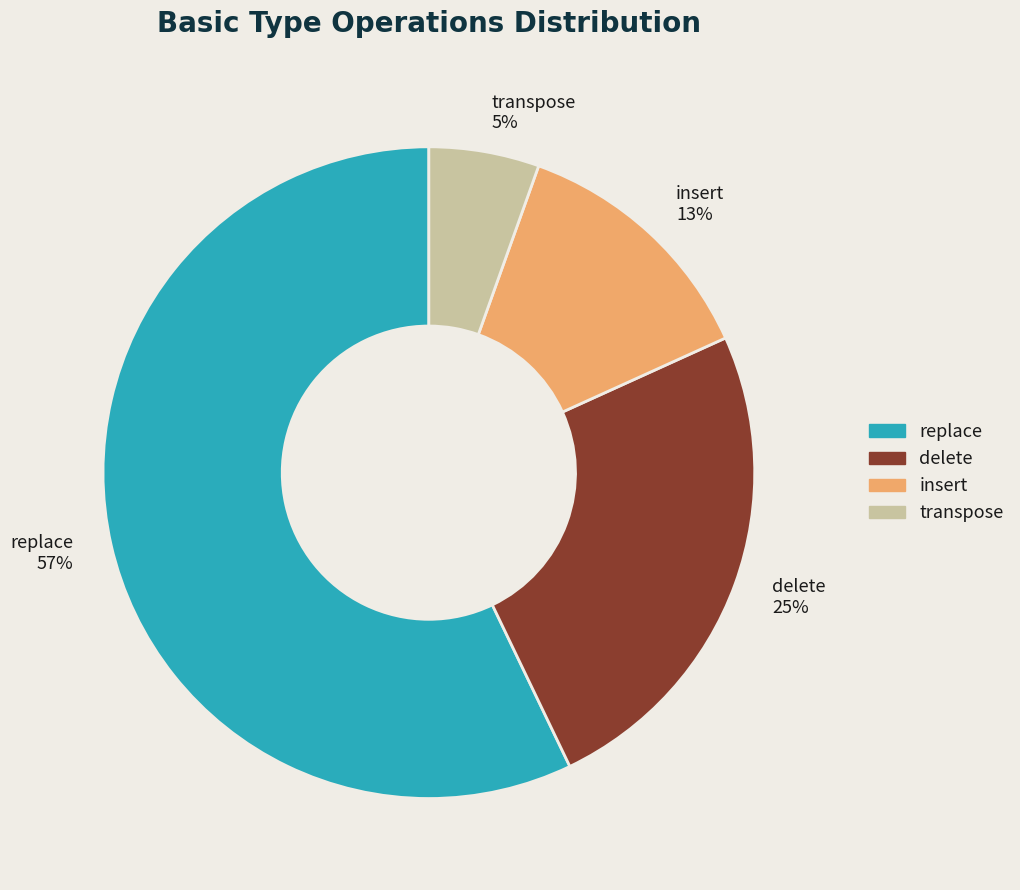

Is insert the majority of the pie?

No